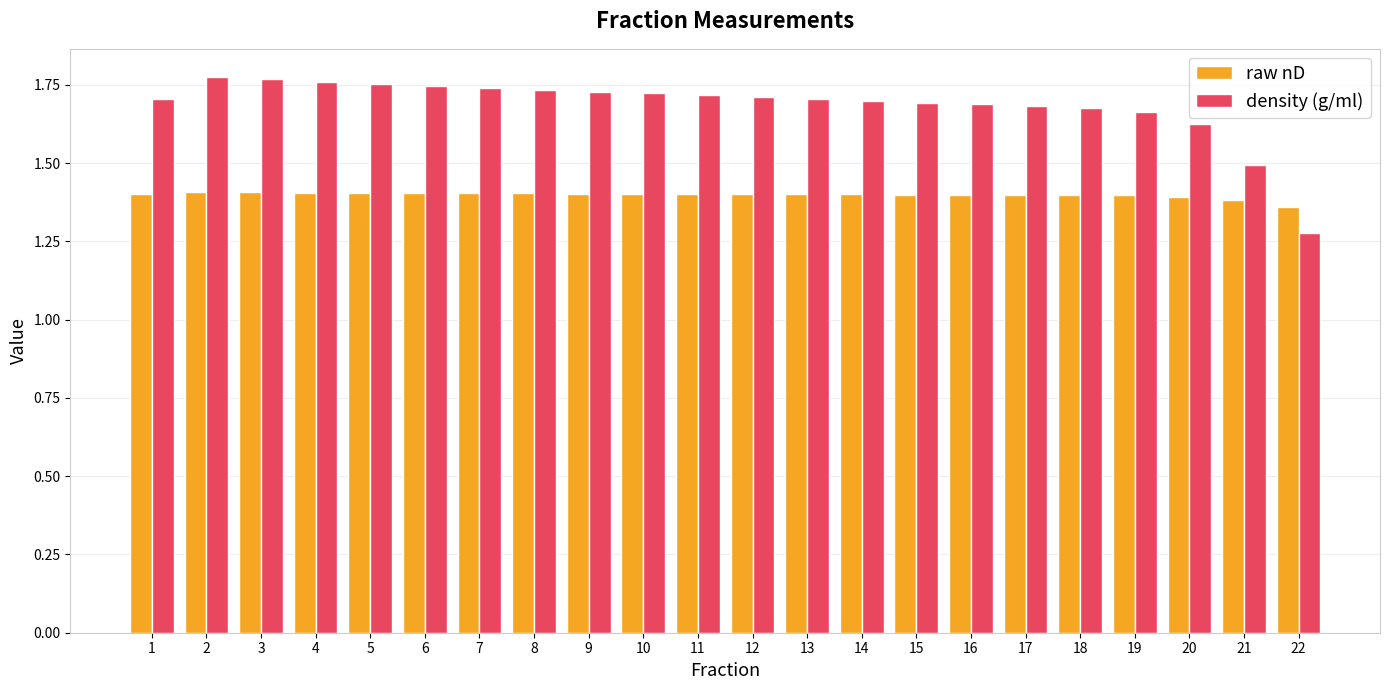

What is the difference between the highest and lowest values at 7?

0.3